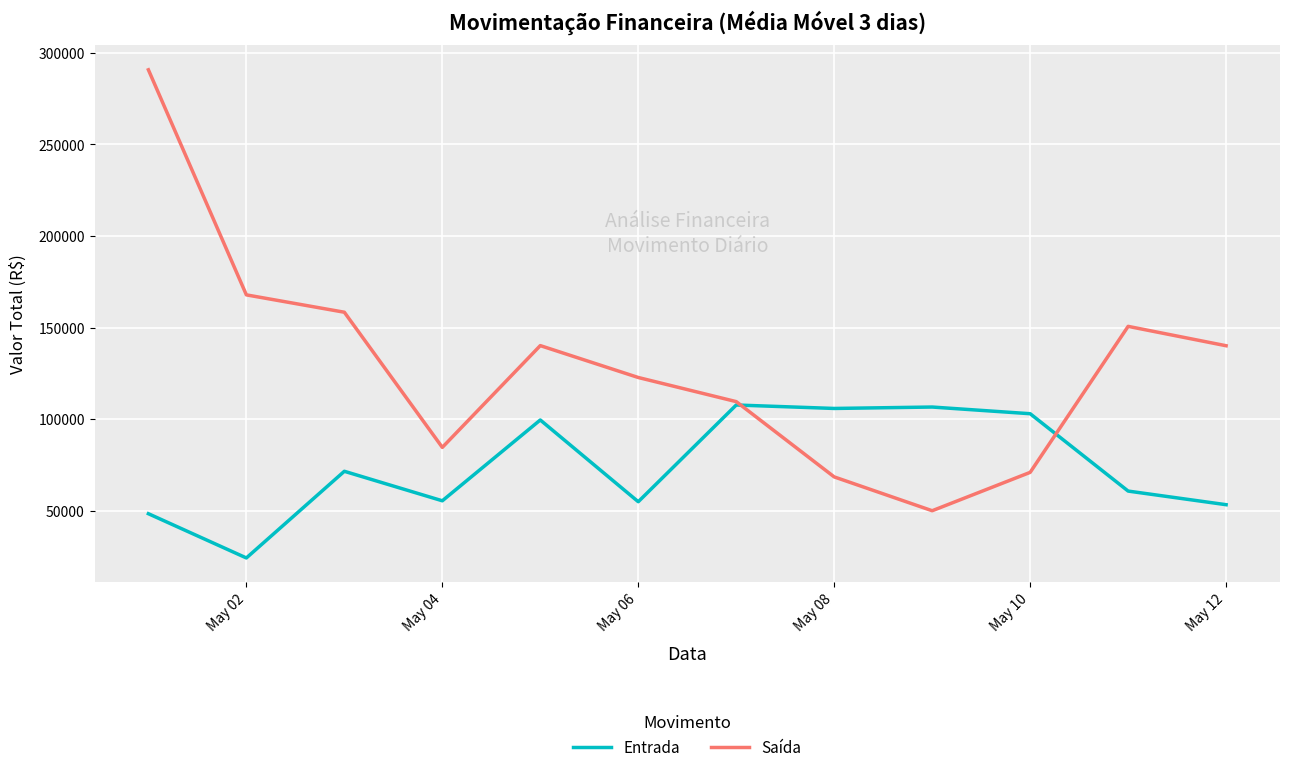

Which series has the largest range (max minus min)?

Saída